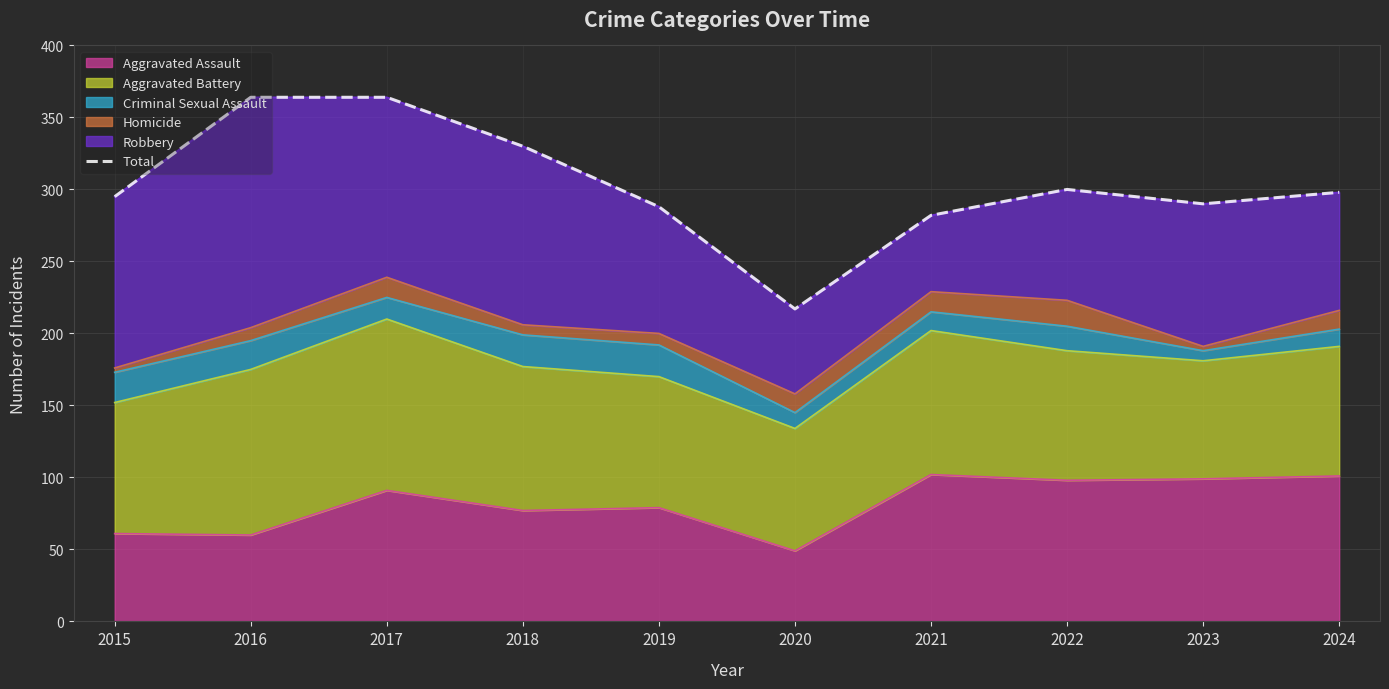

Reading left to right, transcribe all the data shown in this chart.

2015=295	2016=364	2017=364	2018=330	2019=288	2020=217	2021=282	2022=300	2023=290	2024=298